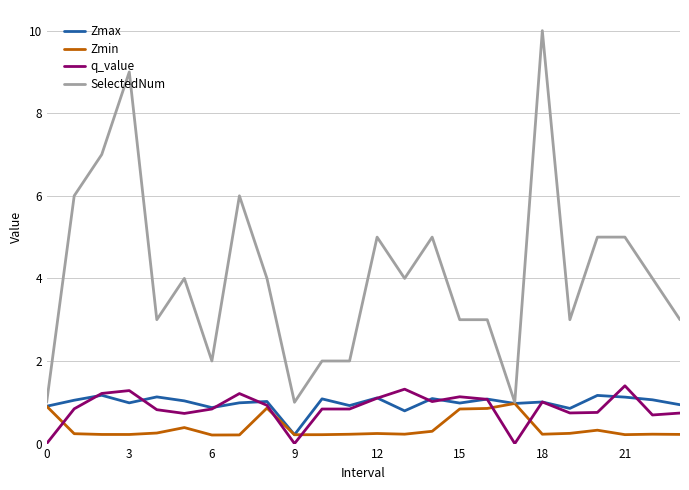

Which series has the largest range (max minus min)?

SelectedNum